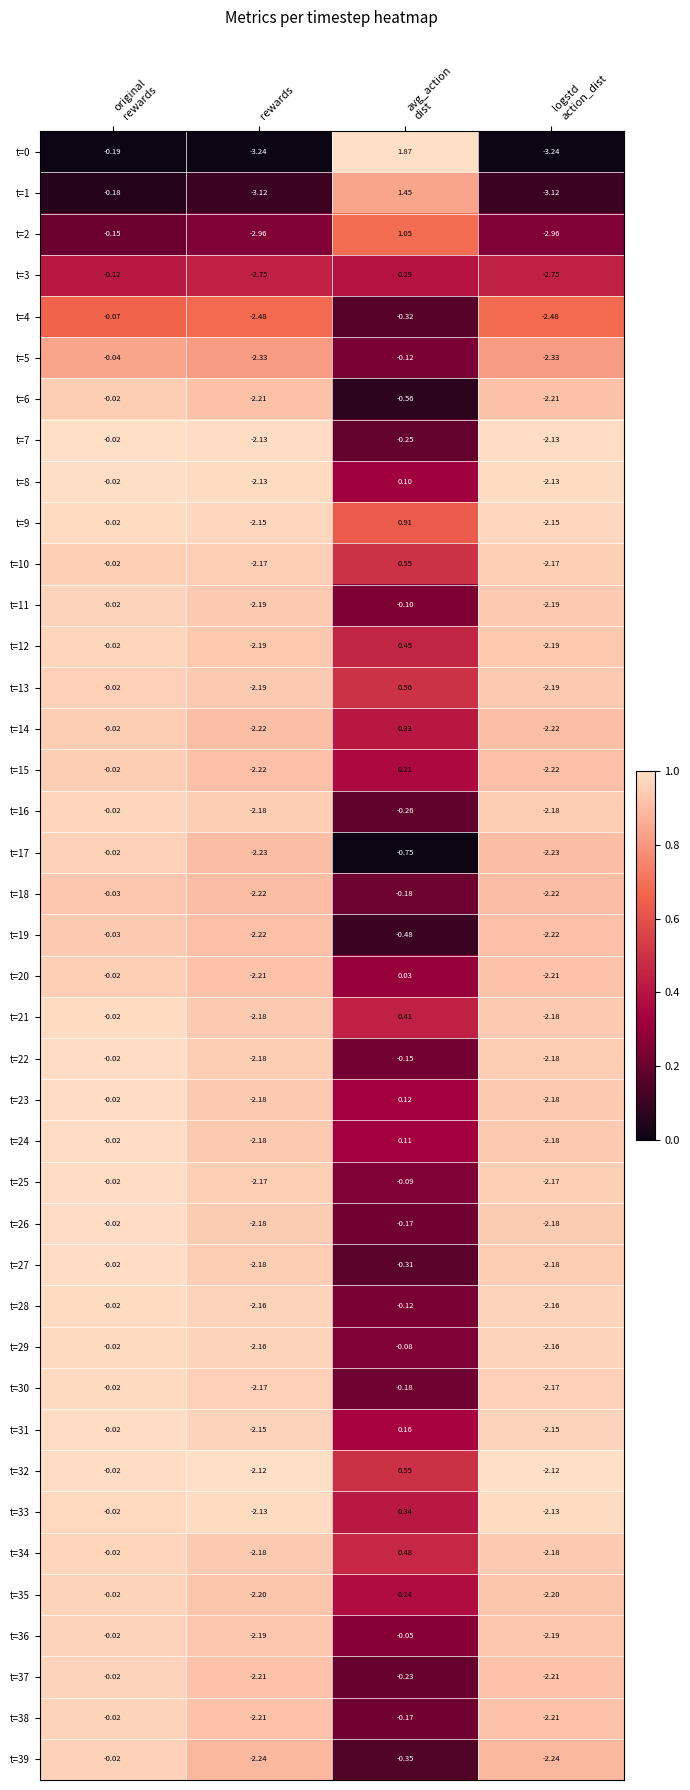

How many categories are shown in the chart?

4